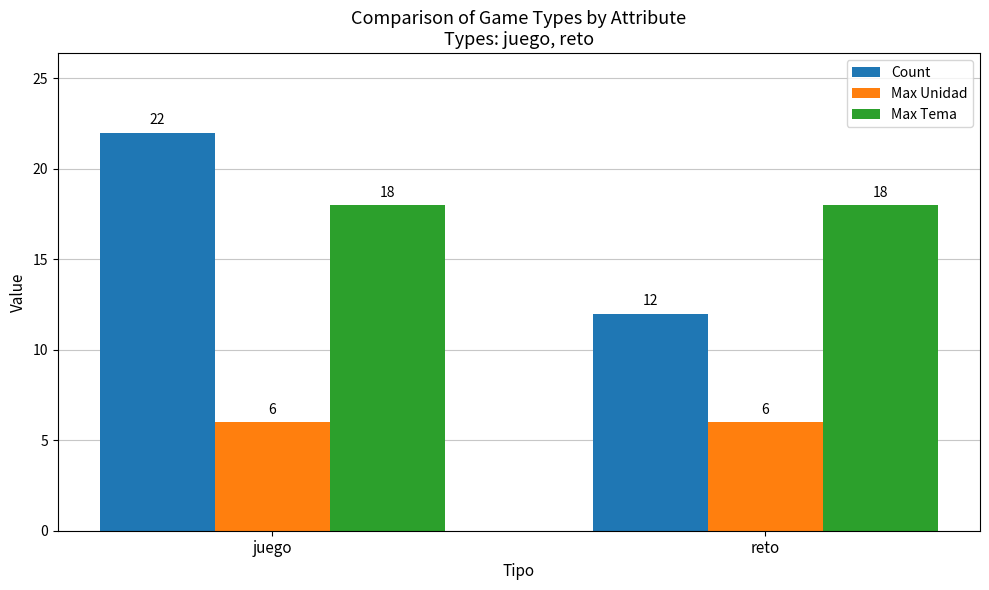

Reading left to right, extract all data points from this chart.

Count: juego=22	reto=12
Max Unidad: juego=6	reto=6
Max Tema: juego=18	reto=18